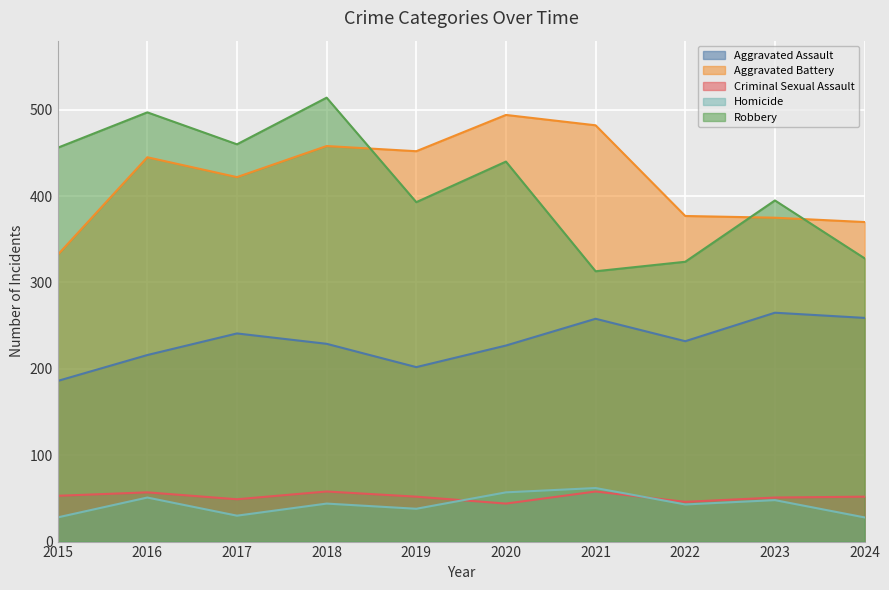

Rank the series by their maximum value, from lowest to highest.

Criminal Sexual Assault, Homicide, Aggravated Assault, Aggravated Battery, Robbery